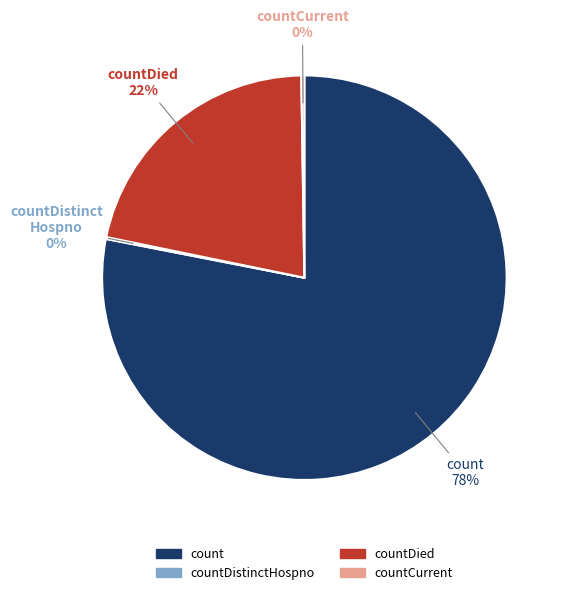

To the nearest percent, what is the average slice percentage?

25%